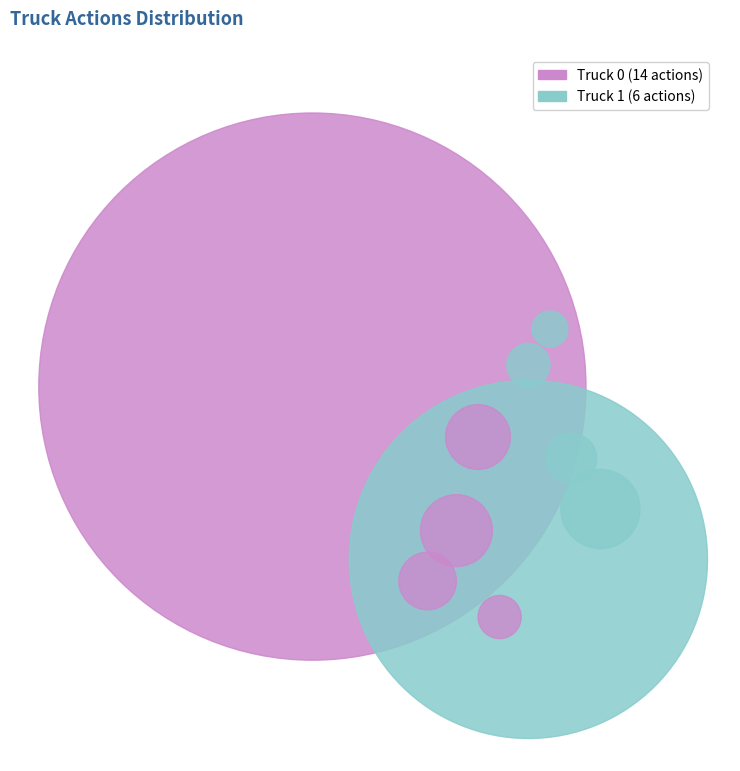

Is it true that Truck 1 is 30% of the pie?

True